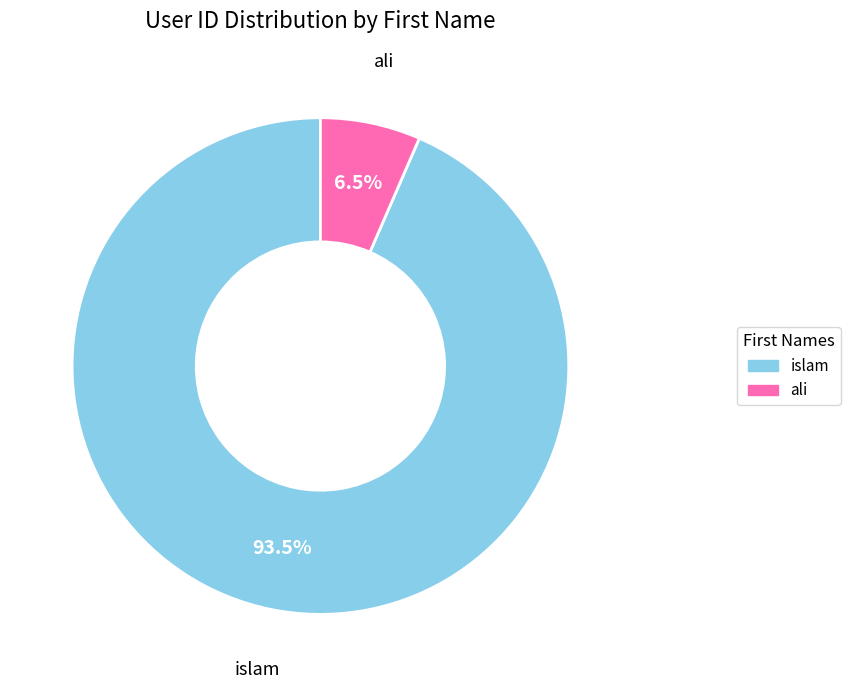

Does islam represent more than half of the total?

Yes